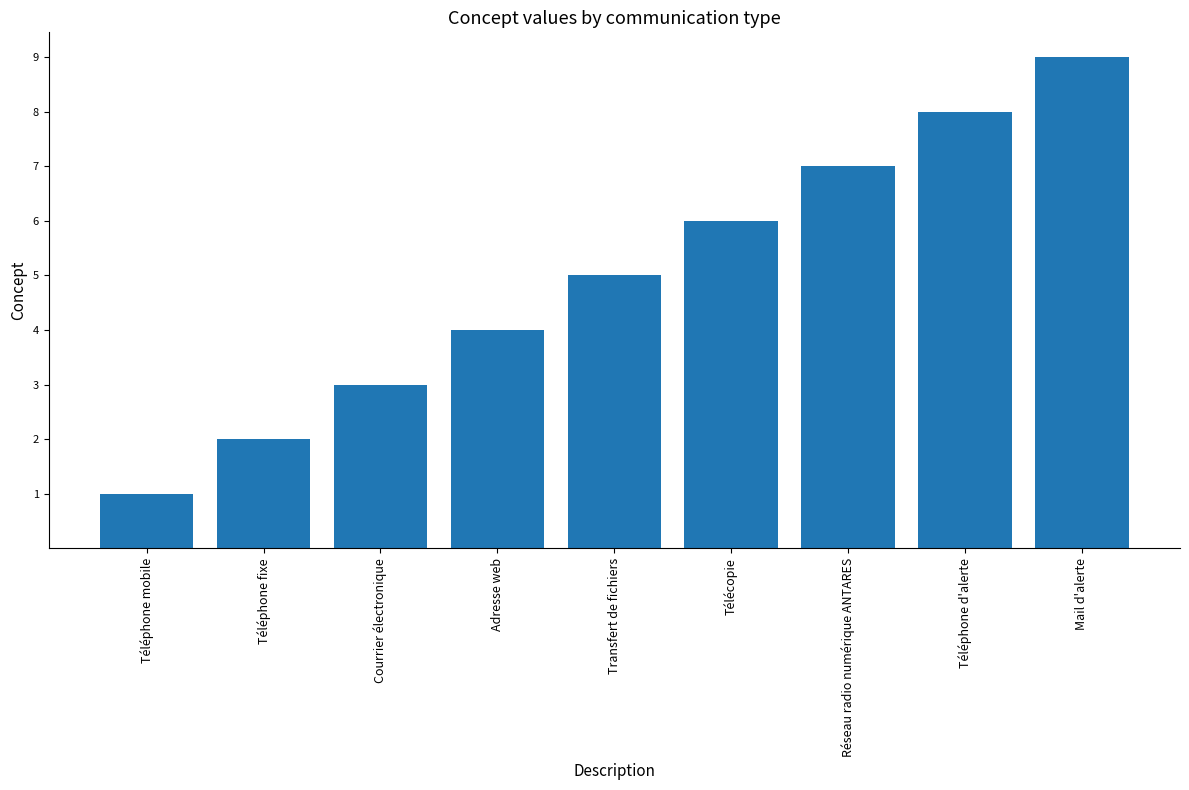

What is the label of the 4th bar from the right?

Télécopie